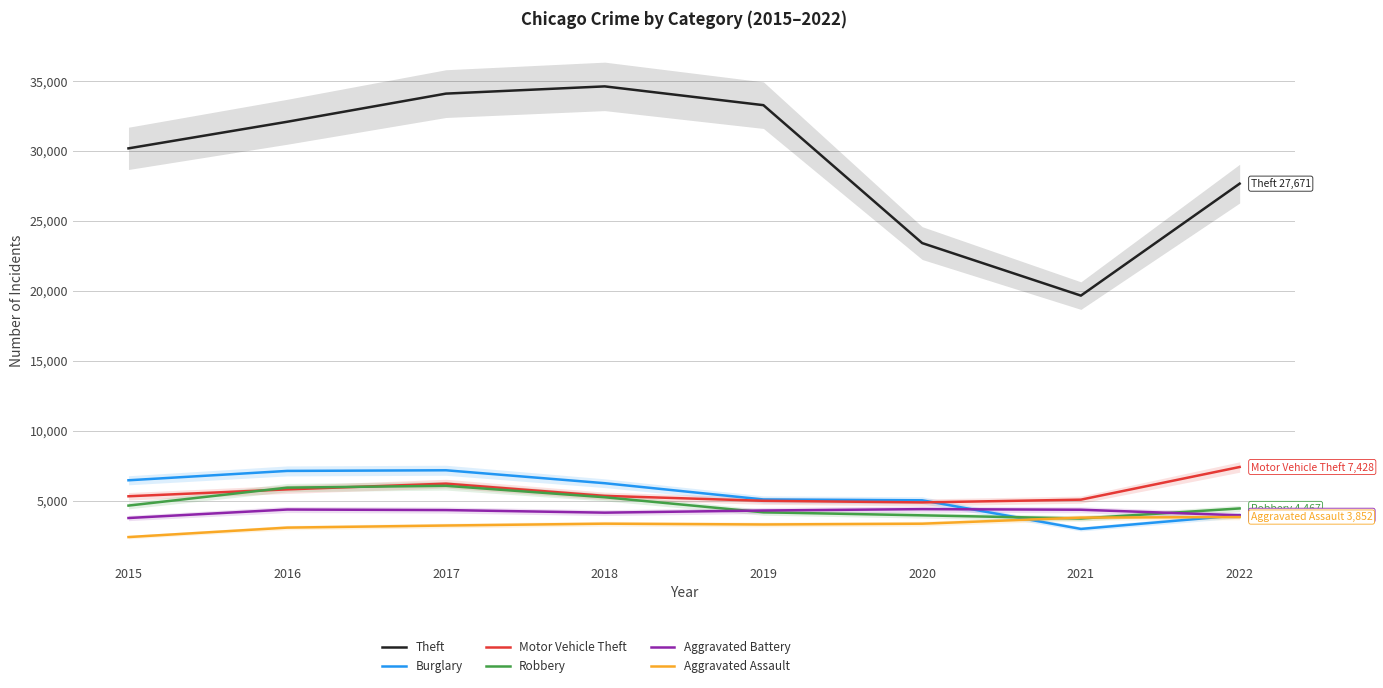

What is the value of the Burglary point at the 1st from the left?

6479